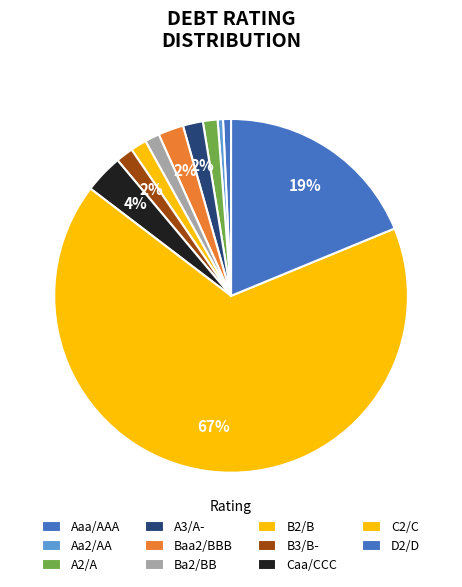

To the nearest percent, what is the average slice percentage?

9%